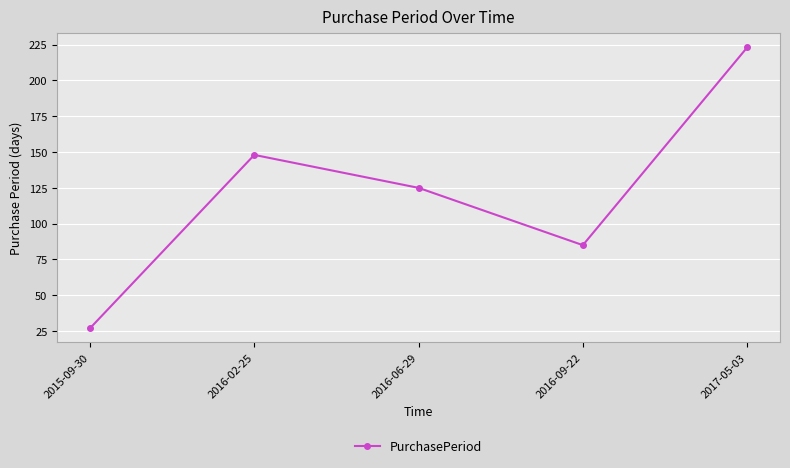

True or false: the data shows 85 at 2016-09-22.

True